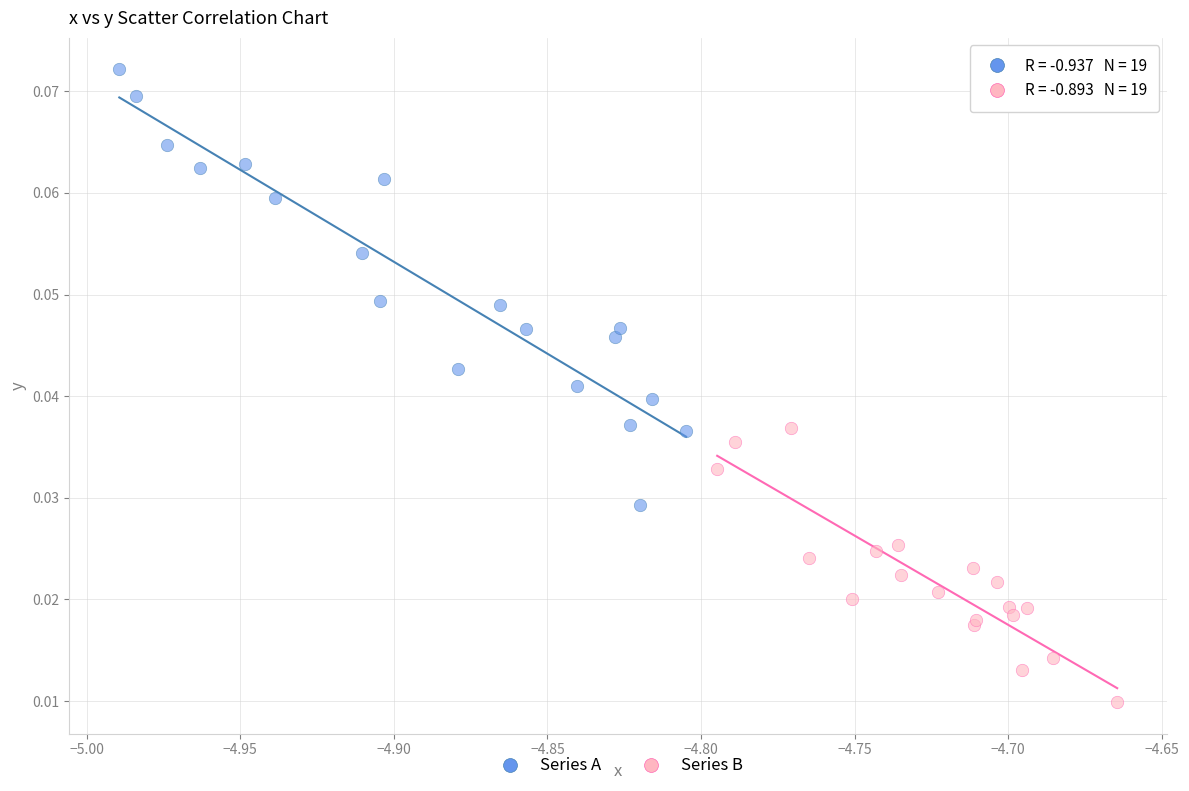

Which series reaches the maximum Y coordinate?

Series A